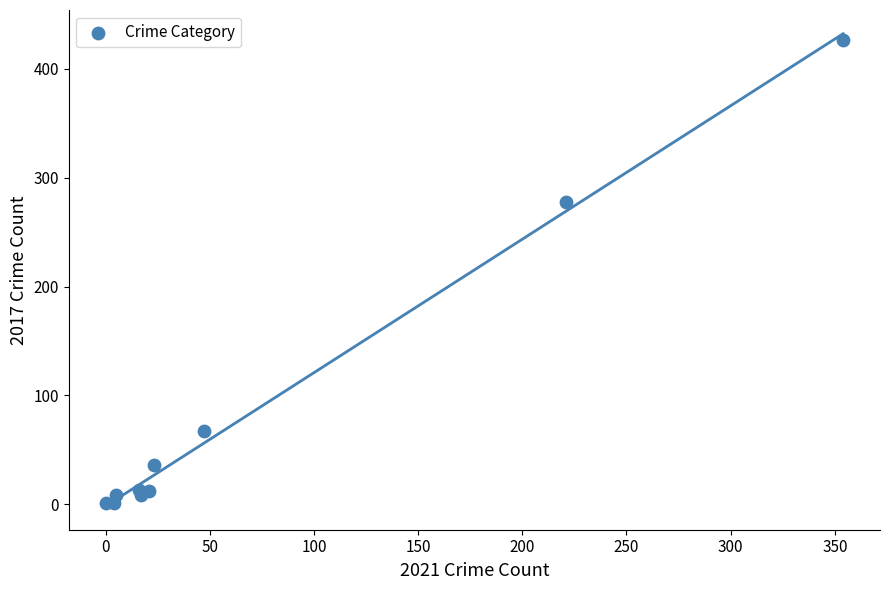

What Y value in the scatter plot is closest to 213?

278